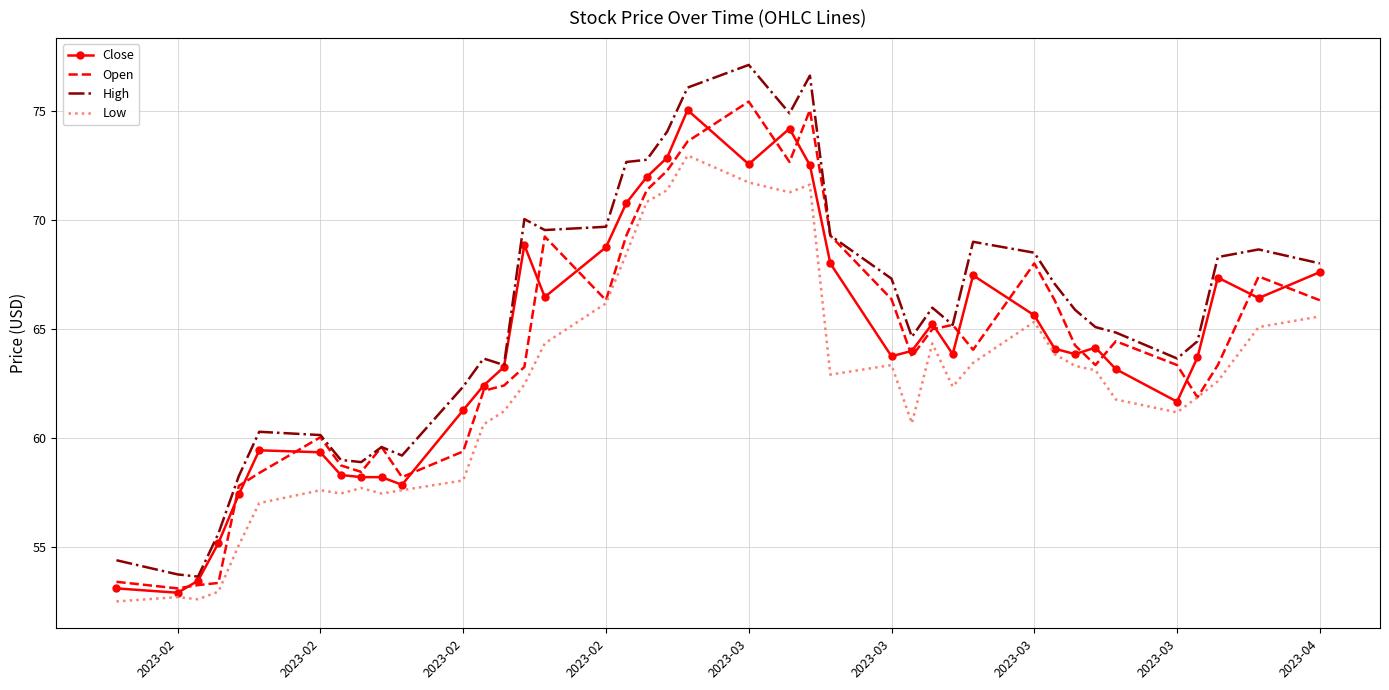

Which series has the largest total across all categories?

High